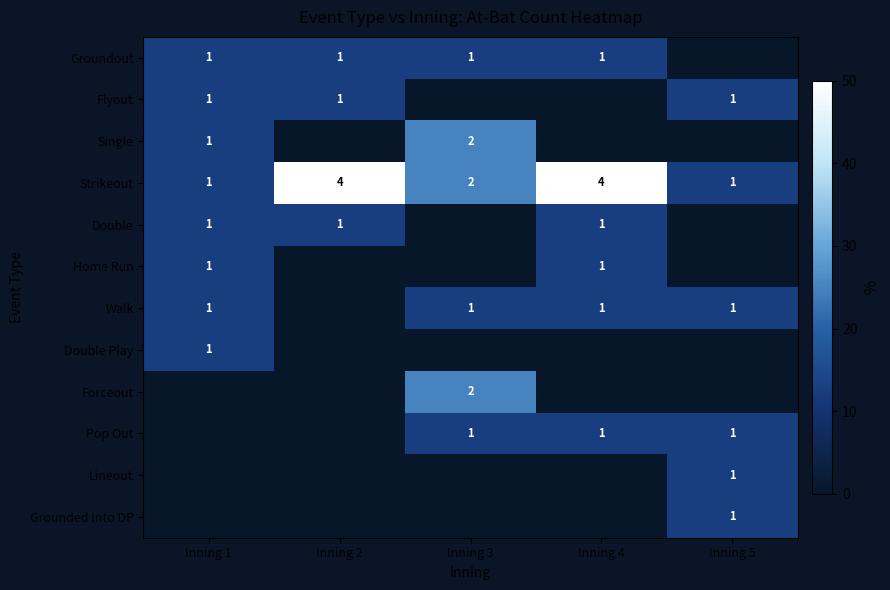

True or false: Pop Out has a value of 0 at Inning 5.

False